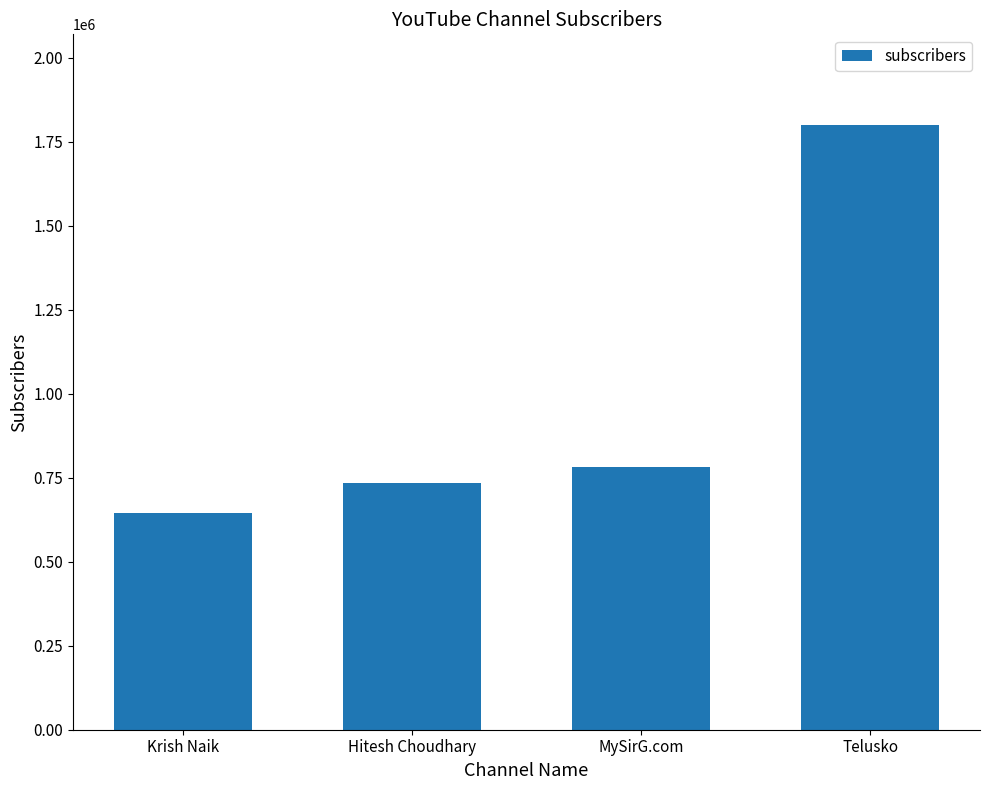

Approximately how many times larger is the value at Hitesh Choudhary compared to Telusko?

0.4